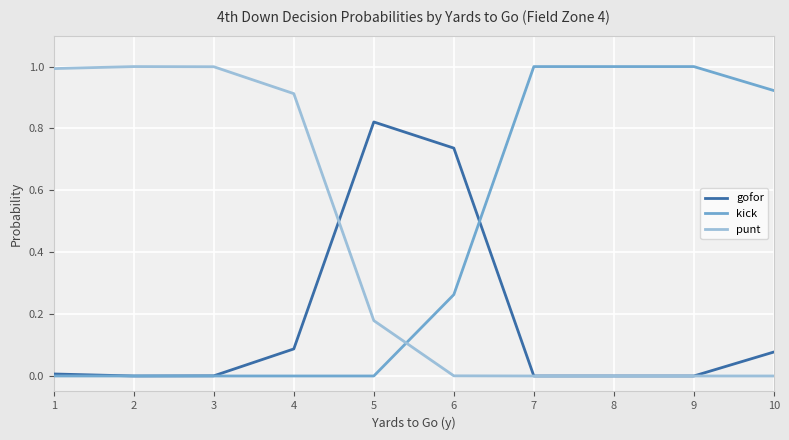

After their last crossing, which series has the higher values: gofor or kick?

kick